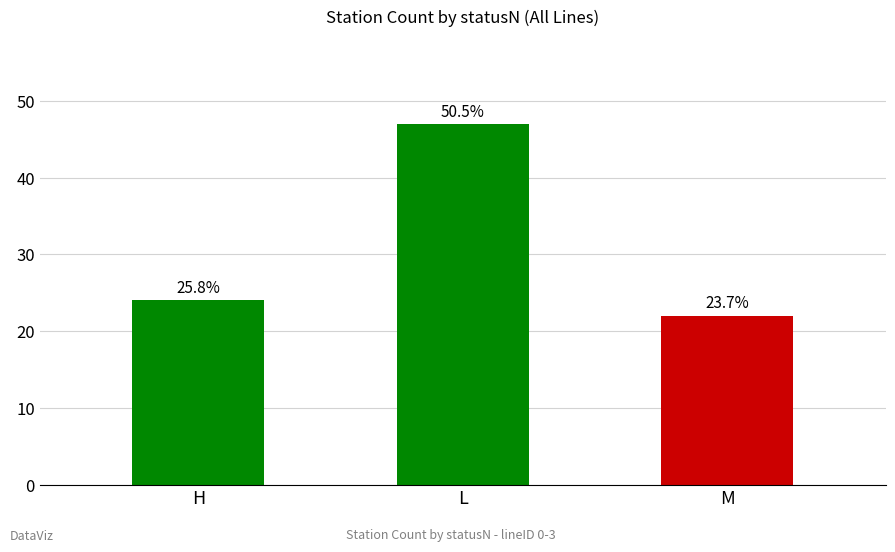

Where is the data nearest to the value 34?

H